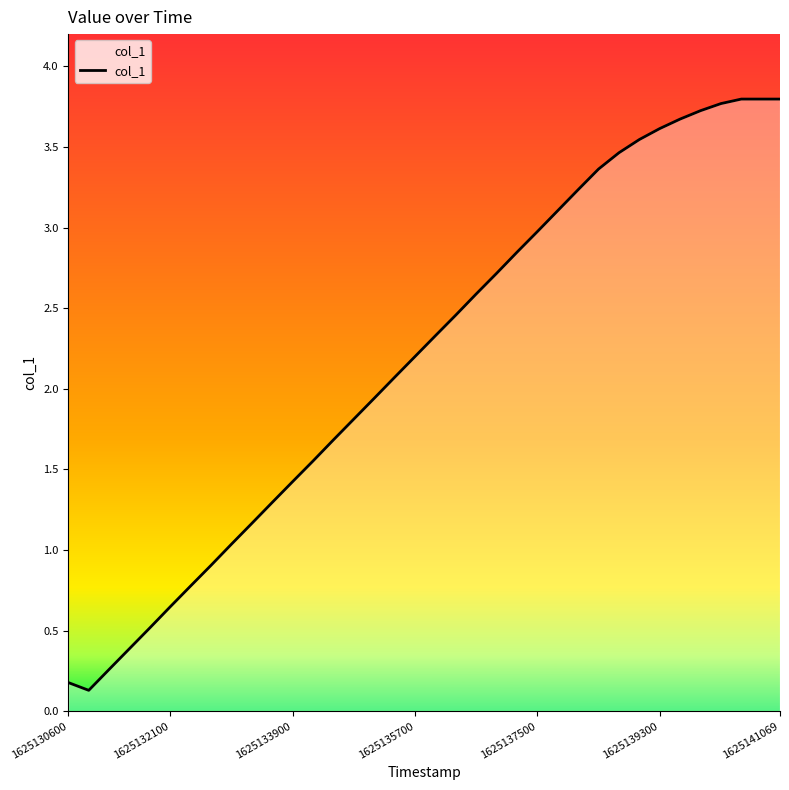

What is the maximum value shown in the chart?

3.8